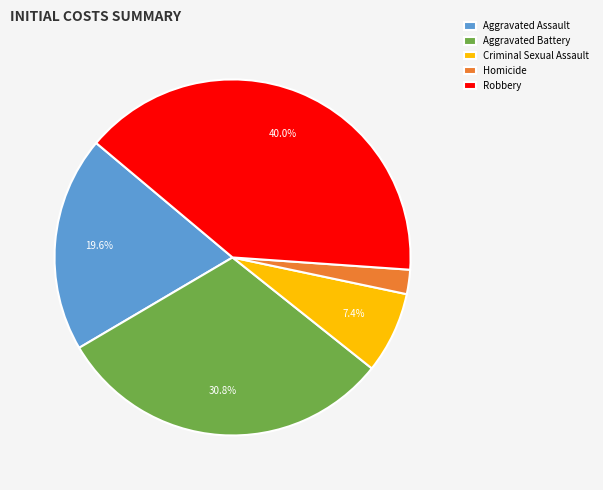

To the nearest percent, what portion does Homicide represent?

2%